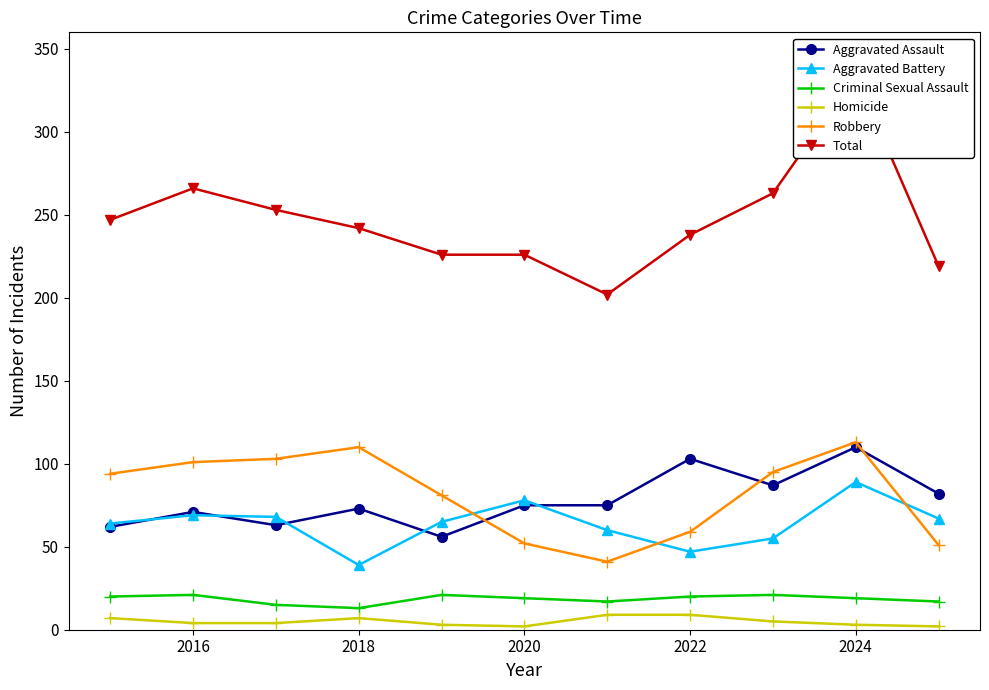

What is the maximum value shown in the chart?

334